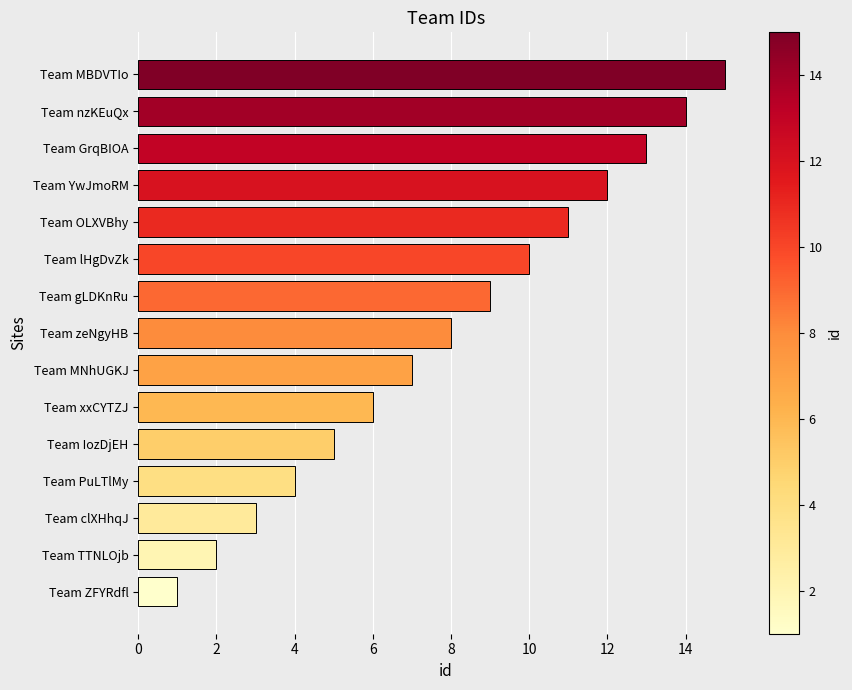

Are the bars grouped side by side (vs. stacked)?

No